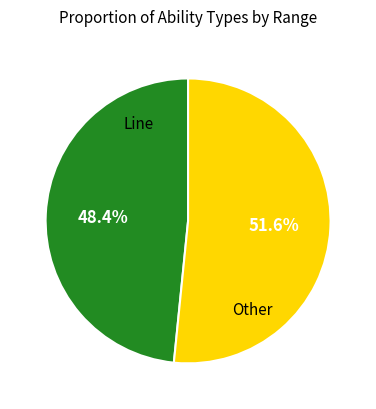

Does any single category account for the majority?

Yes